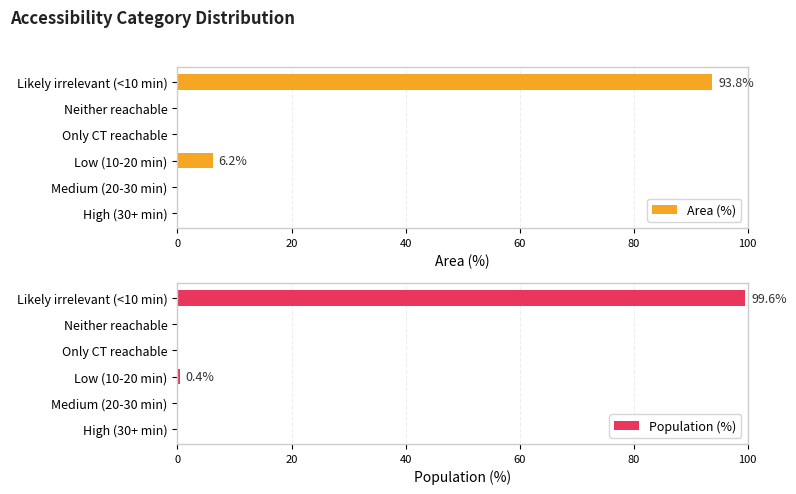

The value of Area (%) at Likely irrelevant (<10 min) is 147.5. True or false?

False